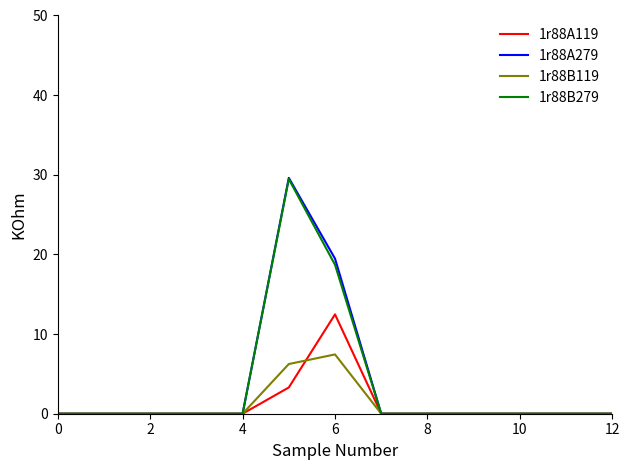

How many lines are shown in the chart?

4